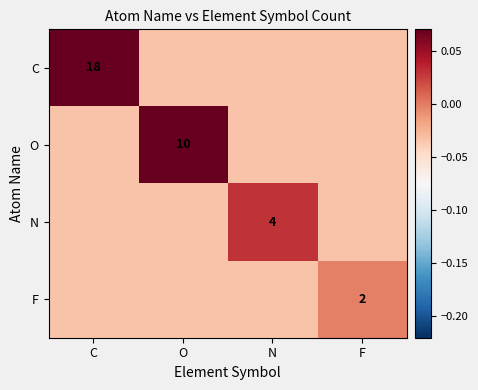

True or false: O has a value of -0.0 at F.

True